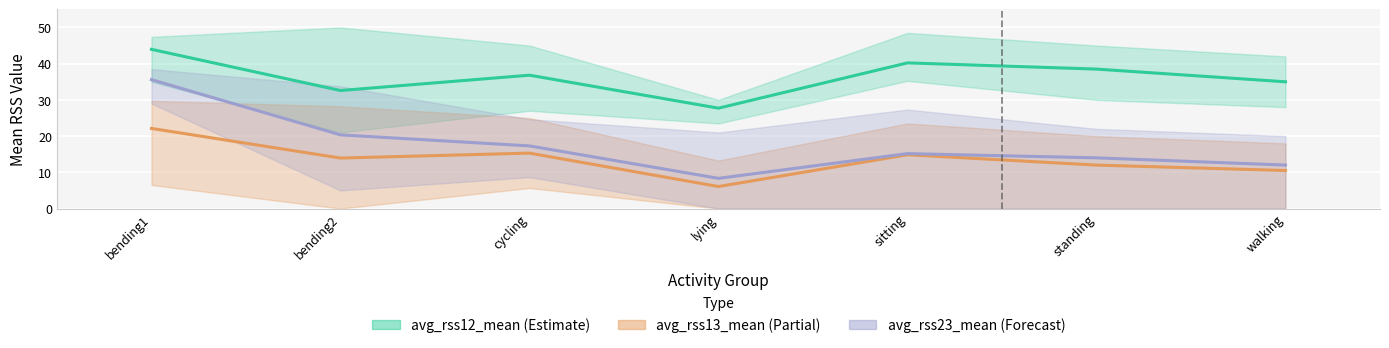

What position from the right is sitting?

3